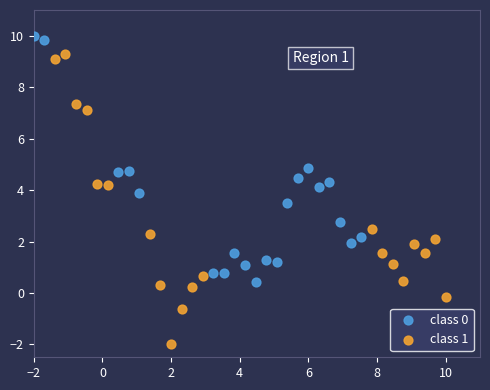

Which series reaches the maximum Y coordinate?

class 0